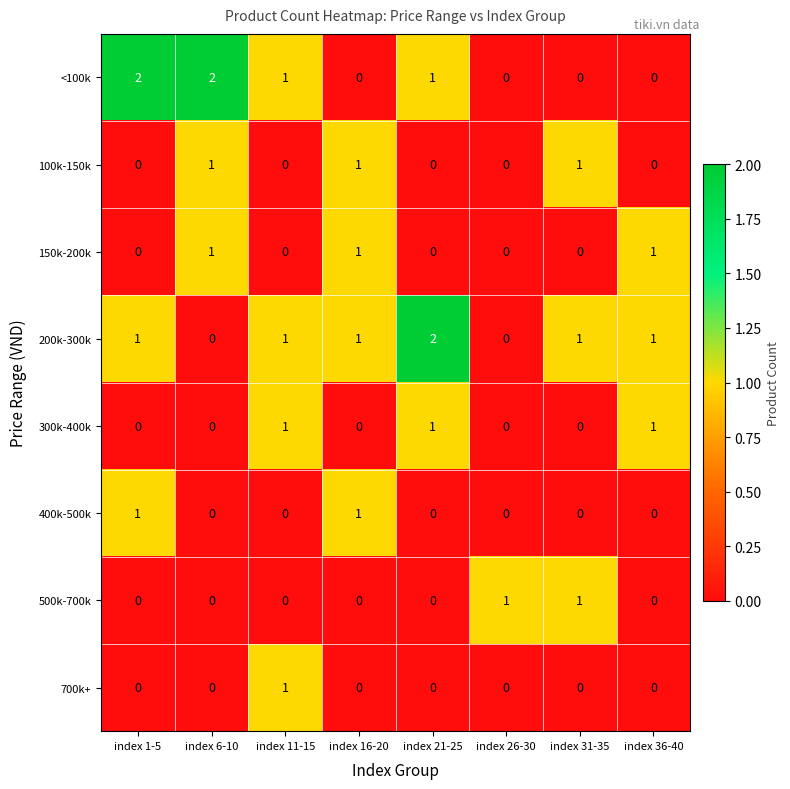

How many values in 700k+ are above zero?

1